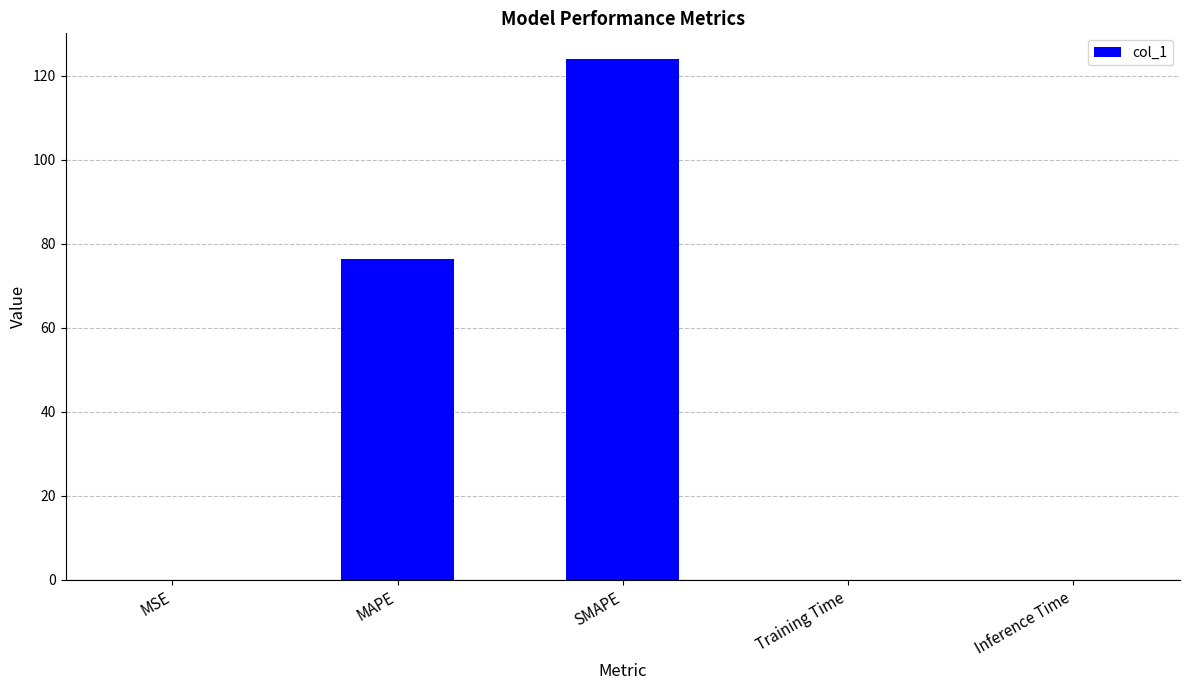

What is the maximum value shown in the chart?

123.9